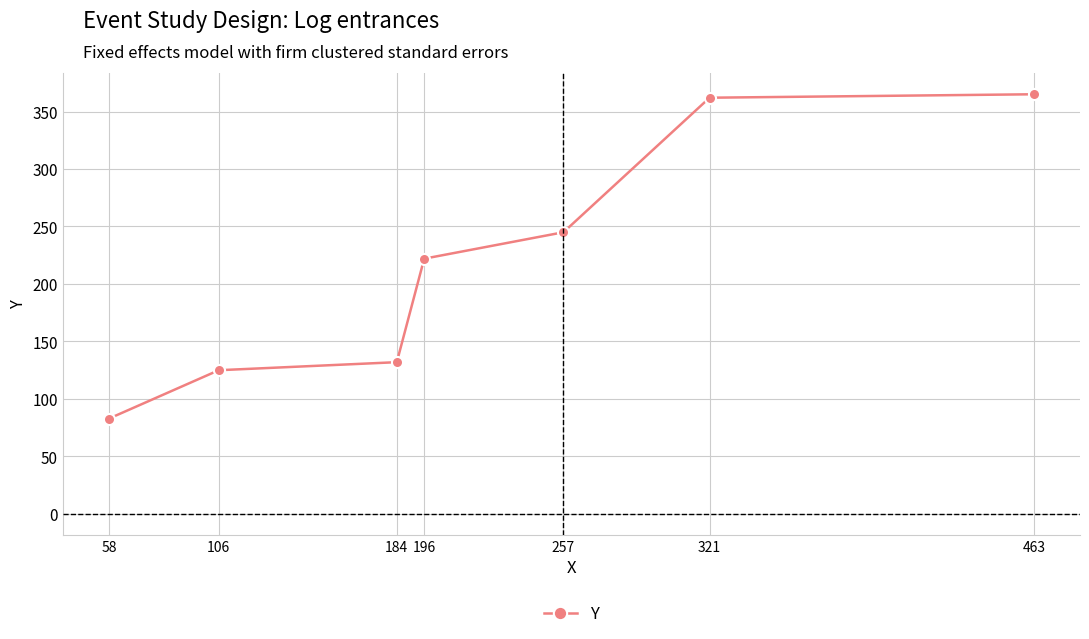

True or false: the data shows 29 at 58.

False